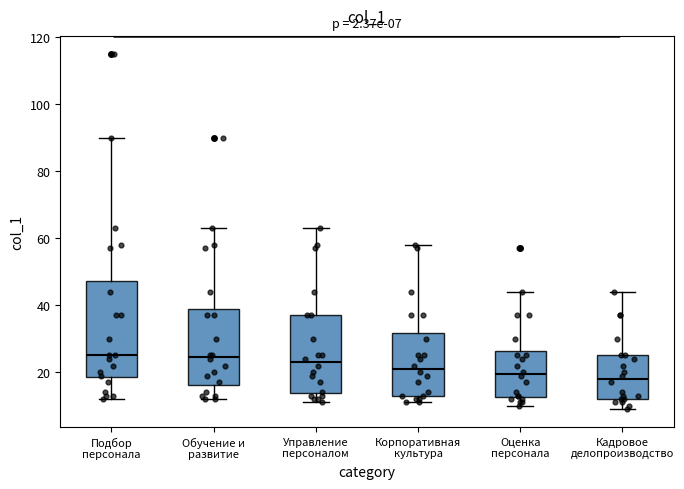

Comparing the boxes themselves (not the whiskers), which one is the tallest?

Подбор персонала